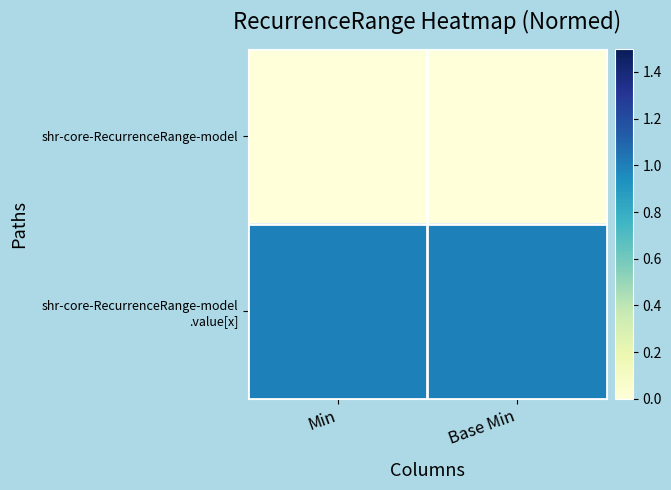

At how many categories does at least one series exceed 0?

2